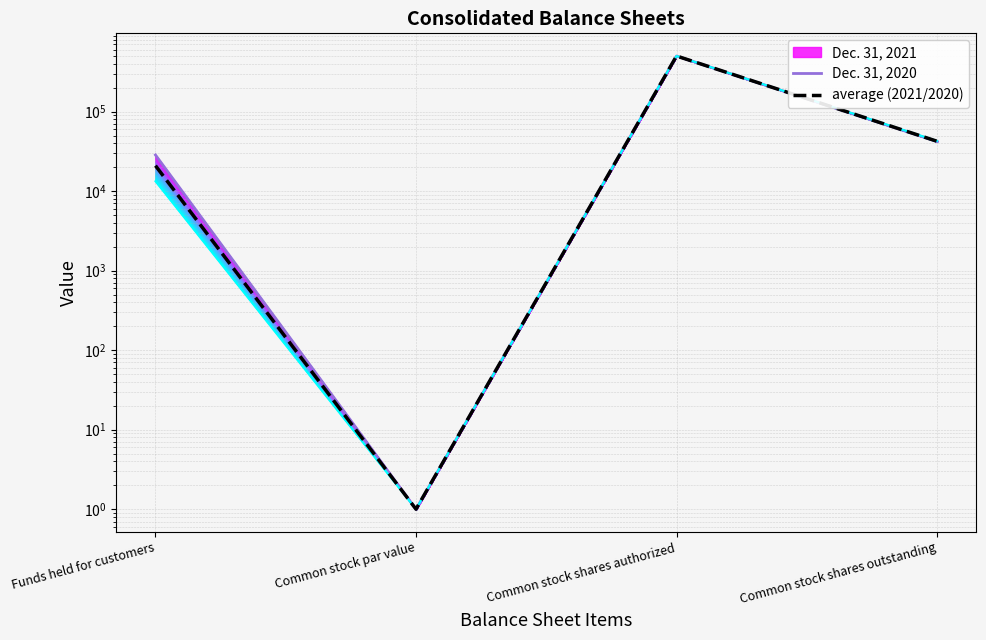

How many values in the average (2021/2020) series exceed 42326?

1